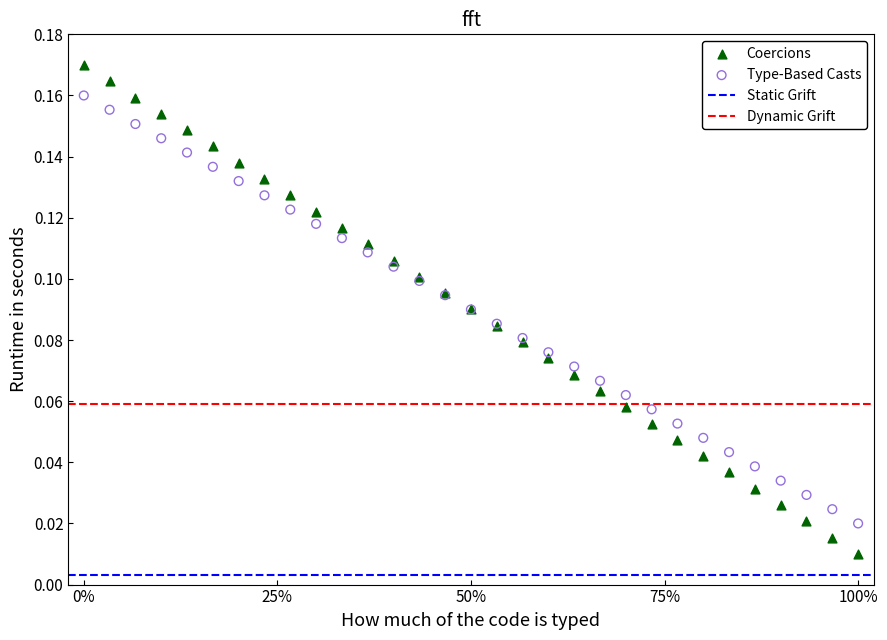

What is the X range (max minus min) for the scatter plot?

100.0